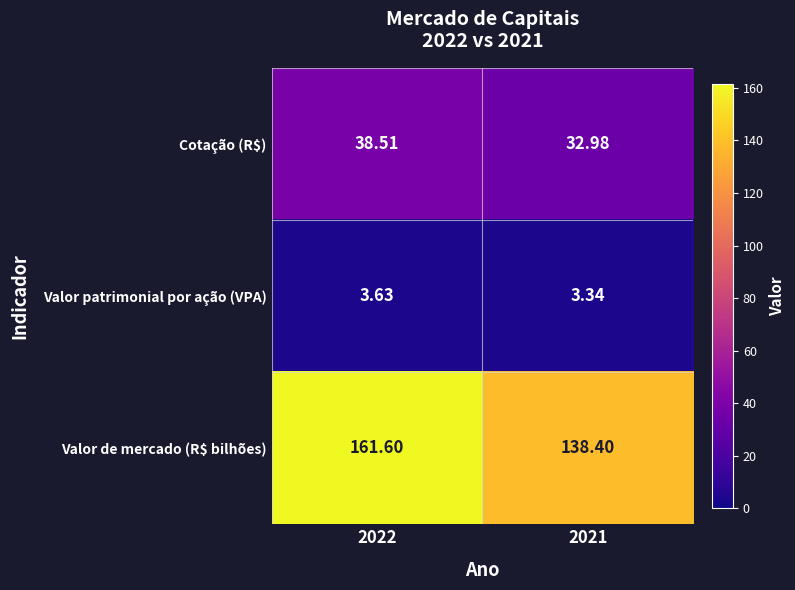

What is the total value across all series at 2021?

174.7